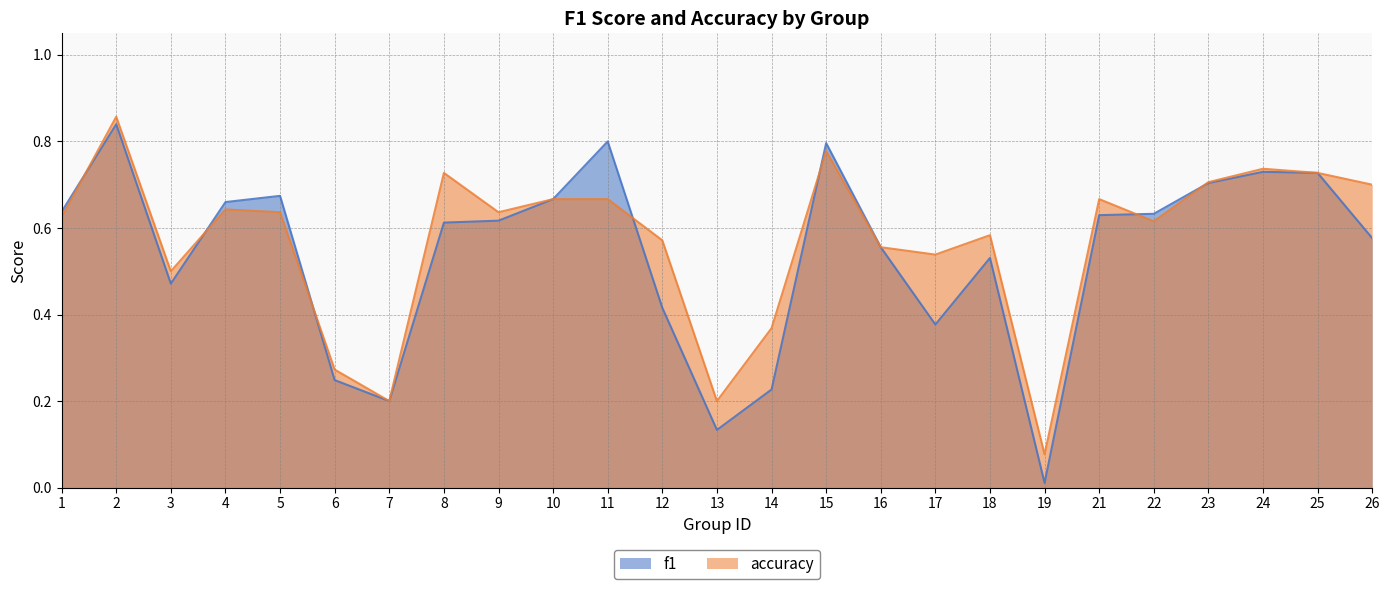

Does the chart have visible grid lines?

Yes